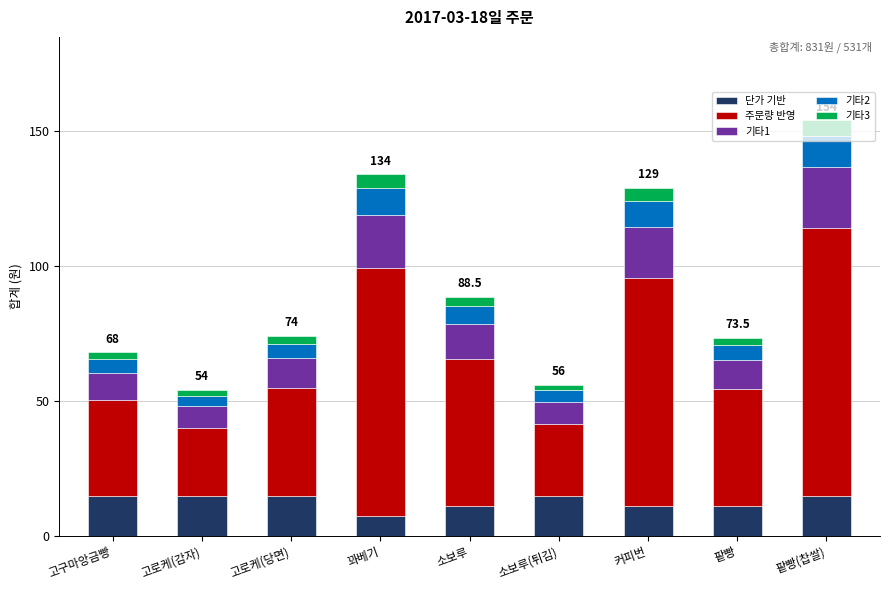

What is the difference between the maximum and minimum values in the 단가 기반 series?

7.4